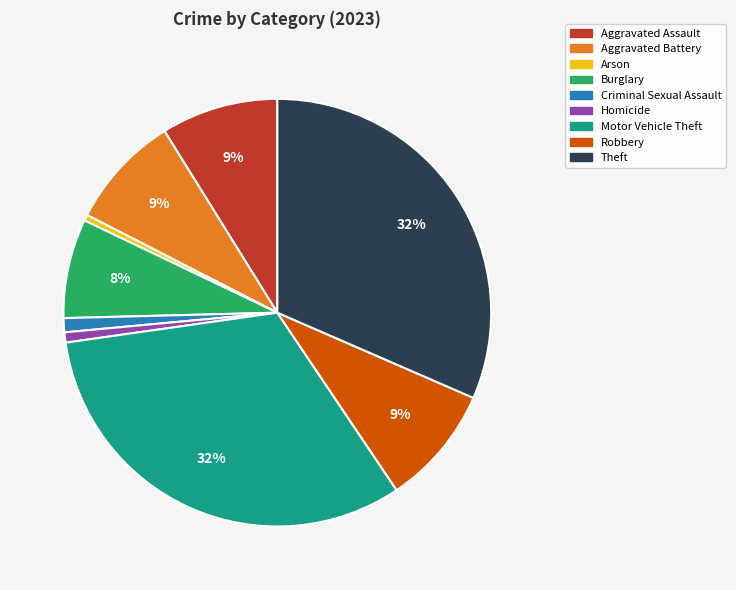

Is it true that Robbery is 2% of the pie?

False